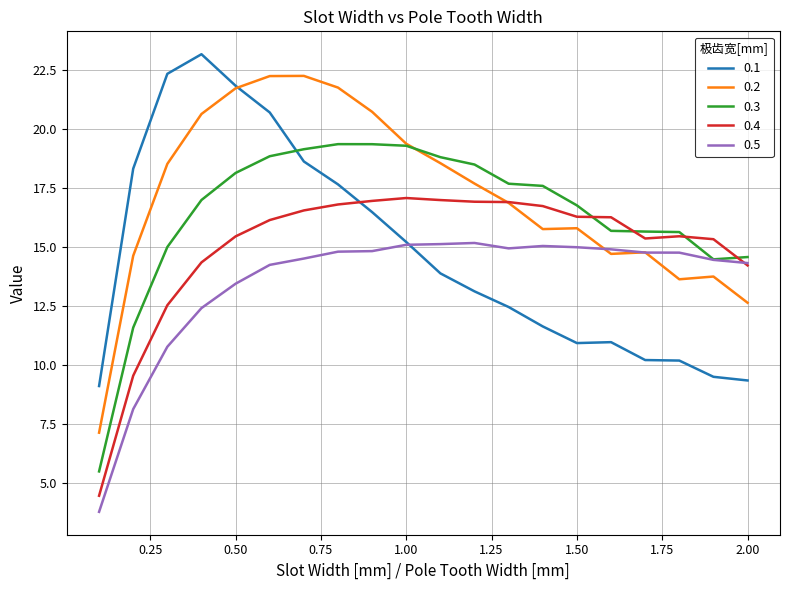

What is the minimum value shown in the chart?

3.8